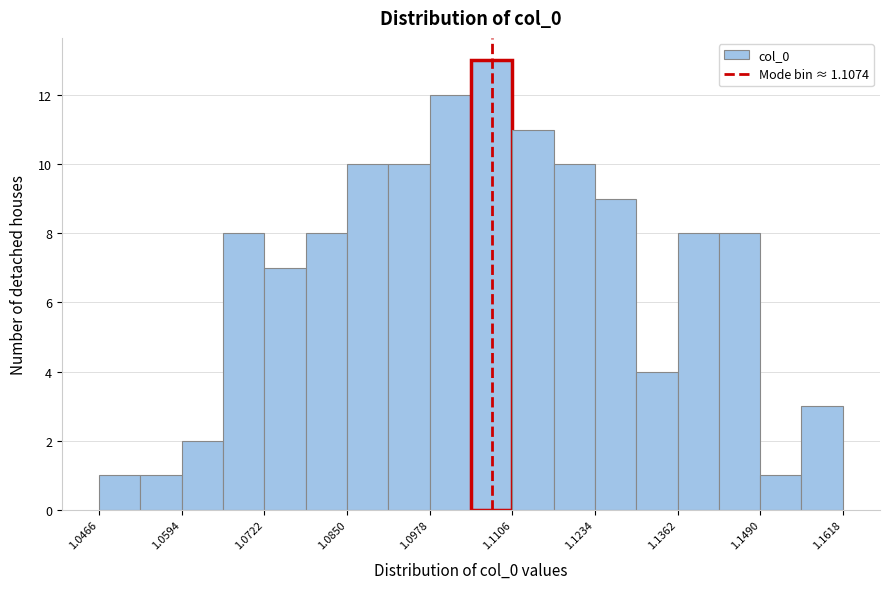

Read against the x-axis, roughly where is the centre of the tallest bar?

1.108